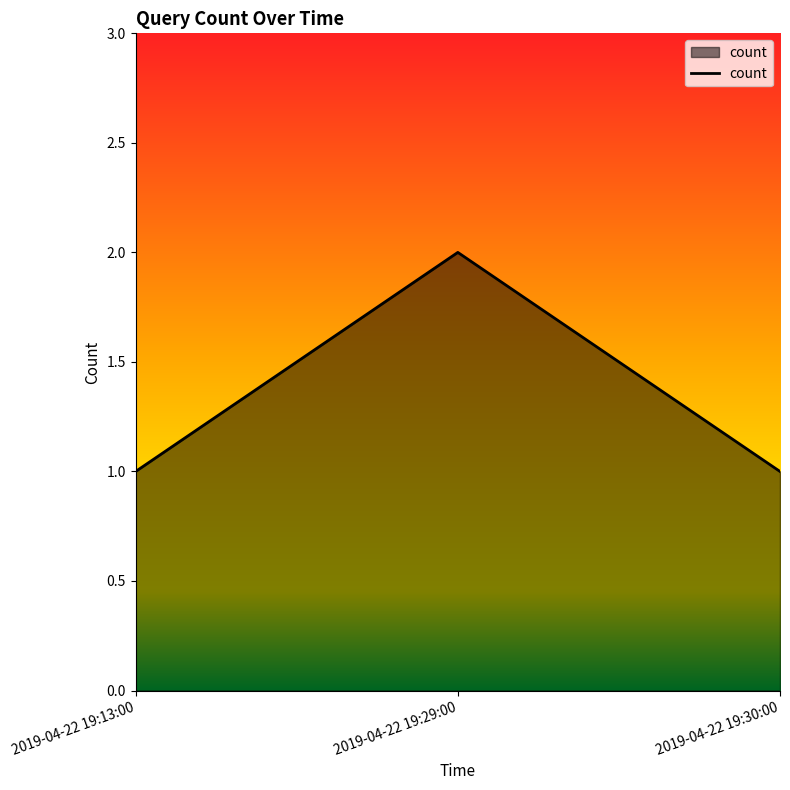

What is the smallest value displayed?

1